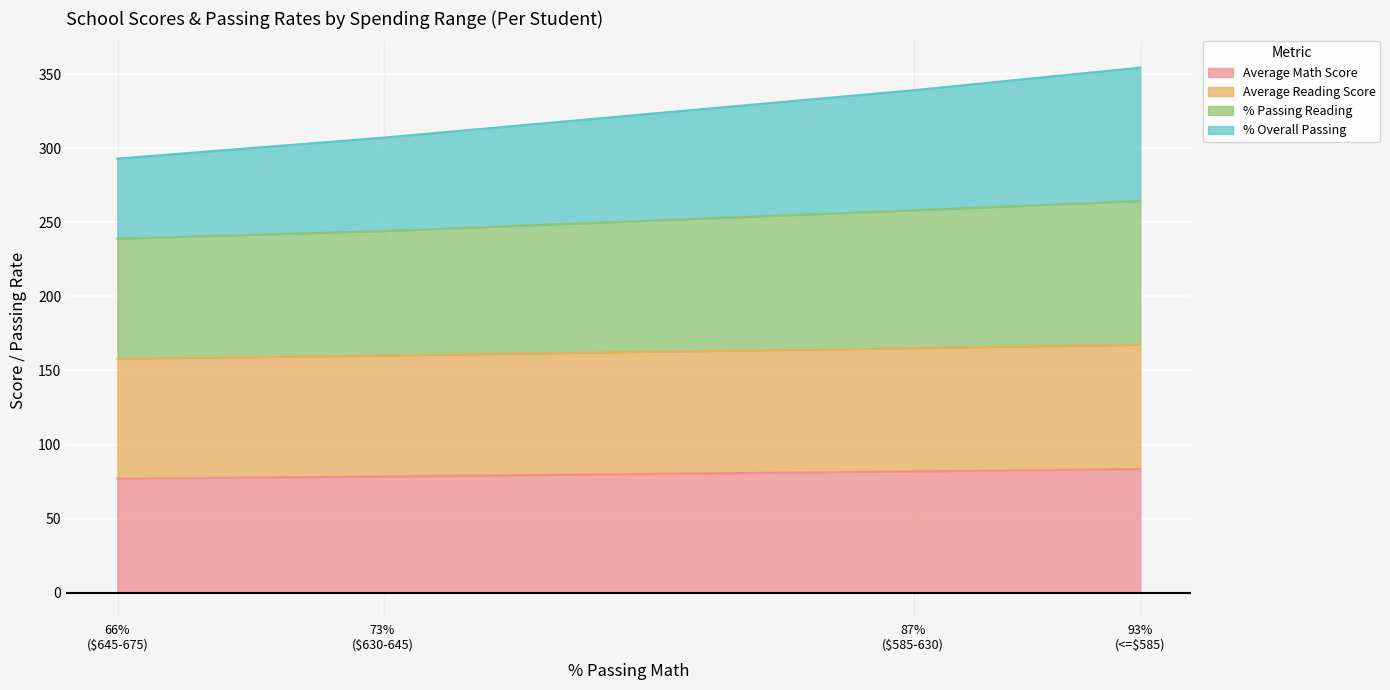

What is the lowest value of the Average Math Score series?

77.0